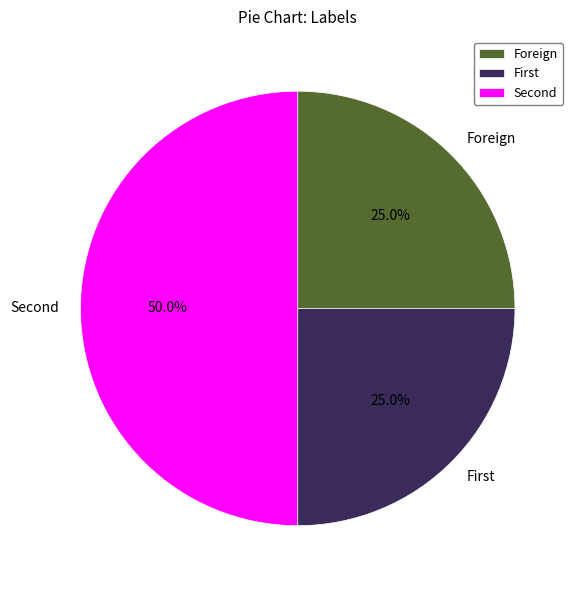

Is Foreign the majority of the pie?

No